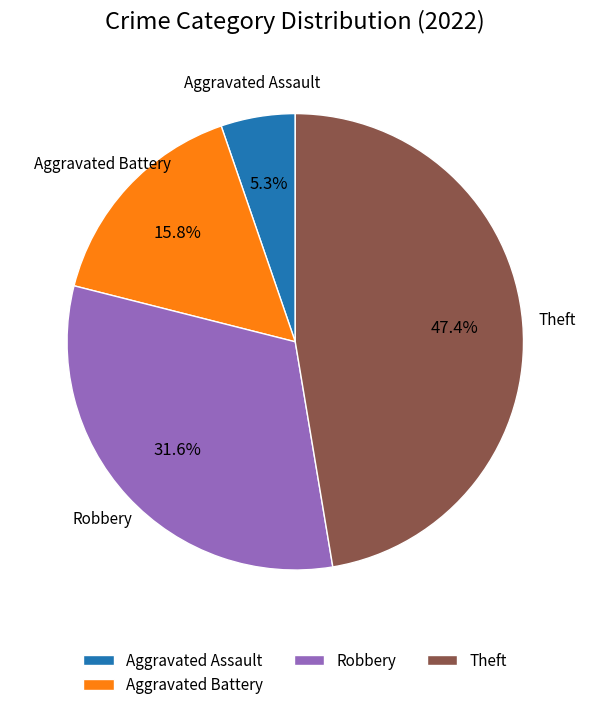

How many slices are in this pie chart?

4